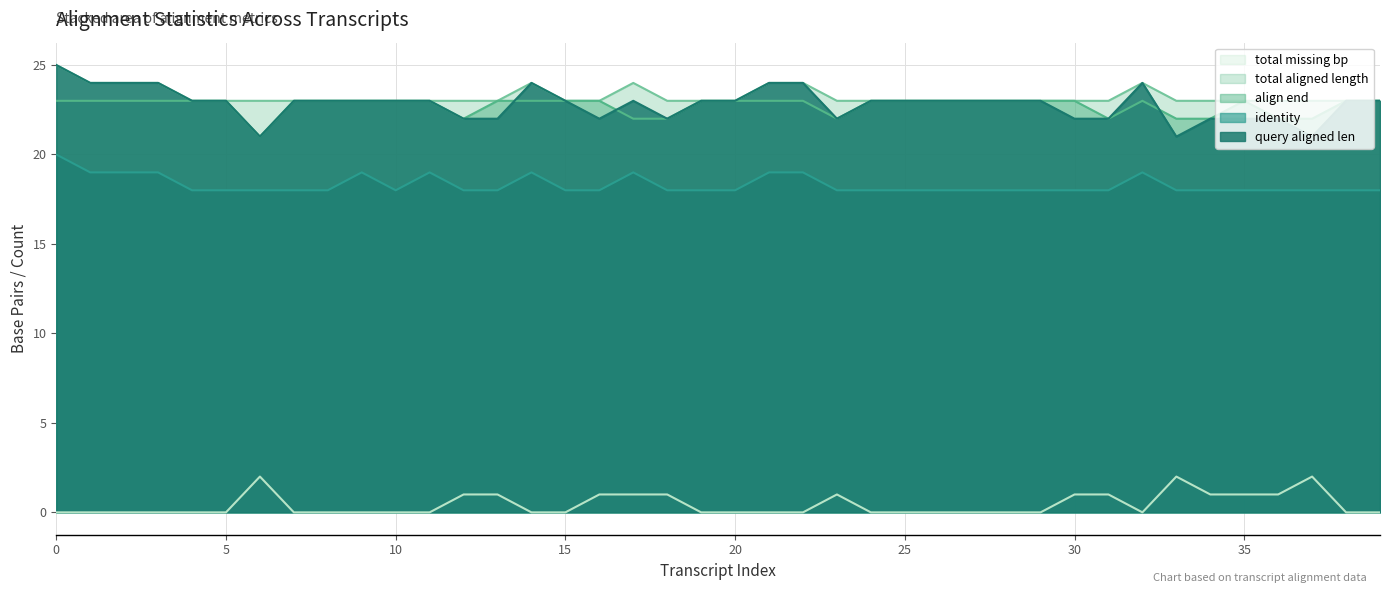

What is the average value of the identity series?

18